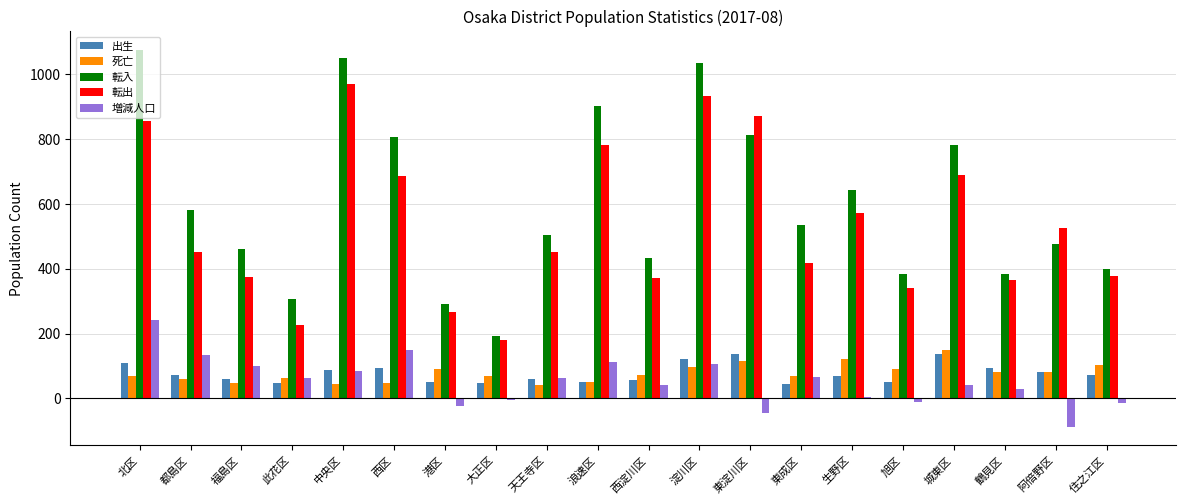

Are the bars grouped side by side (vs. stacked)?

Yes